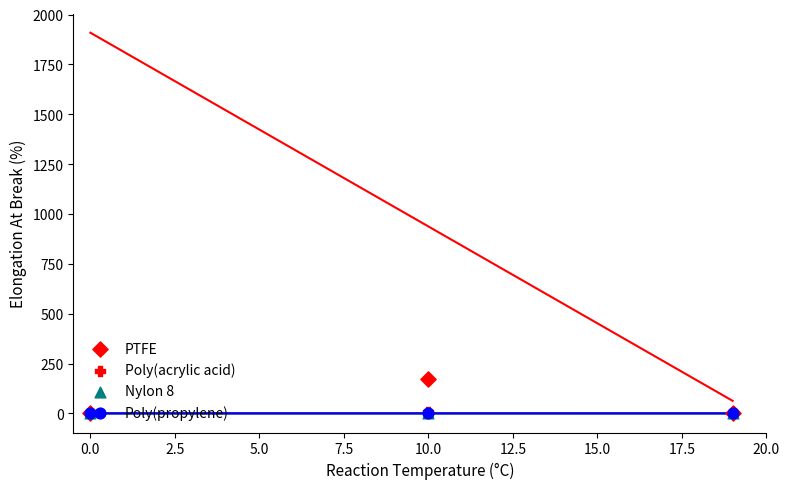

Is the value of Nylon 8 at 2.5 greater than the value of PTFE at 0.0?

No